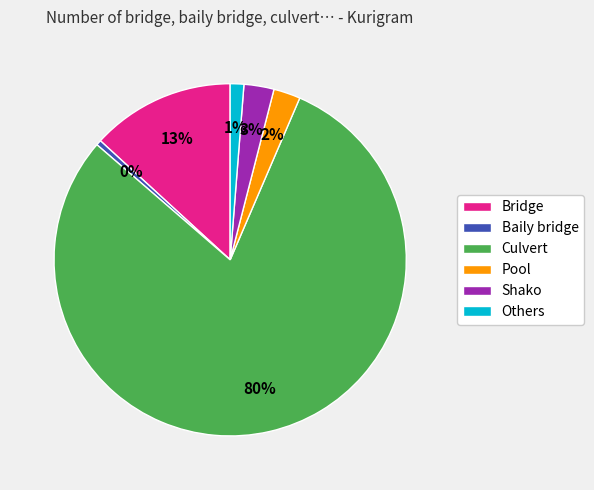

To the nearest percent, what is the difference between the Pool and Bridge slice percentages?

11%